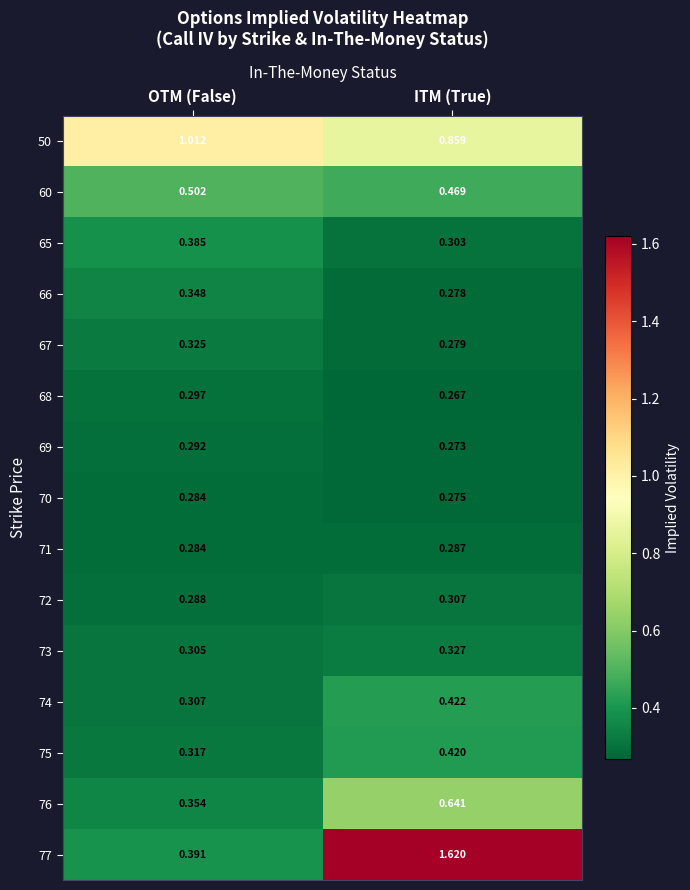

Which series has the largest total across all categories?

77